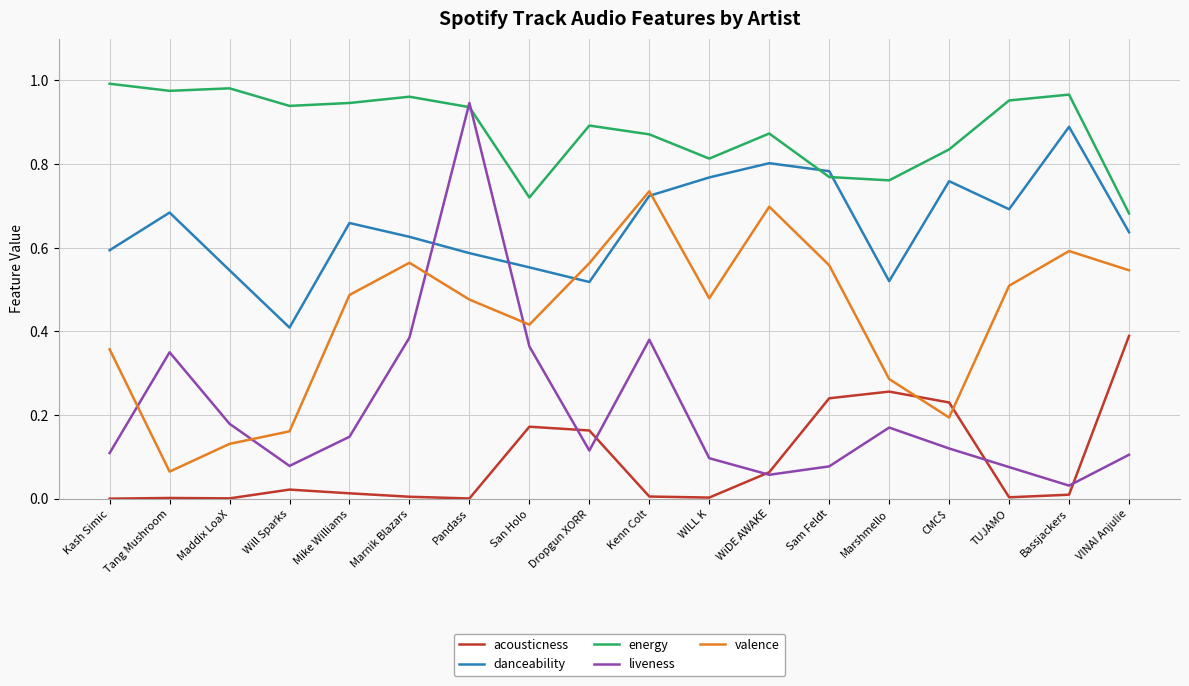

At which category does valence reach its first local valley?

Tang Mushroom